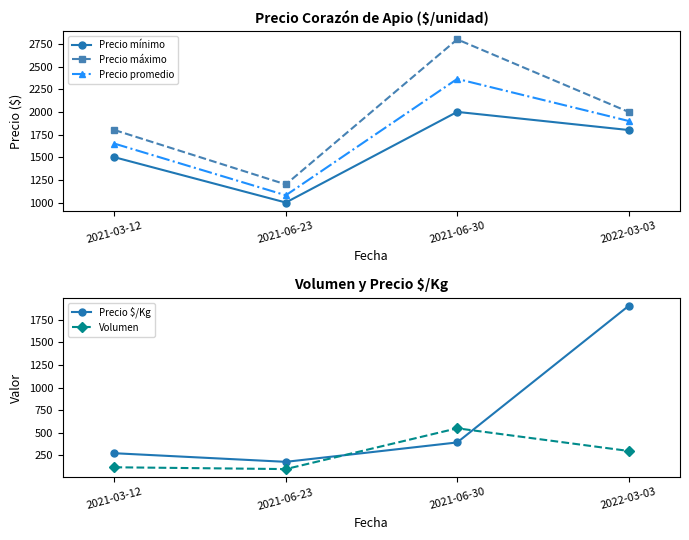

In Volumen, how many points are lower than both neighbors (excluding endpoints)?

1